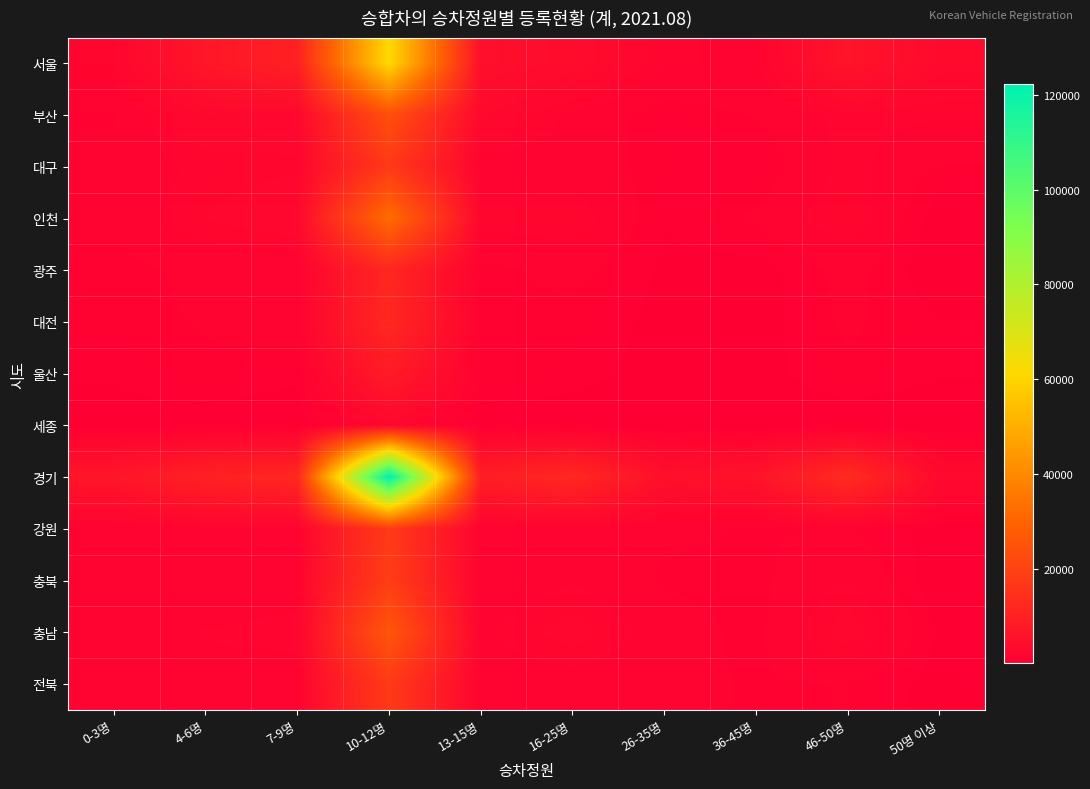

Reading left to right, list all the values displayed in this chart.

서울: 0-3명=2179	4-6명=6909	7-9명=10010	10-12명=61451	13-15명=4776	16-25명=3889	26-35명=1811	36-45명=1573	46-50명=6343	50명 이상=3231
부산: 0-3명=907	4-6명=2926	7-9명=2603	10-12명=23997	13-15명=3018	16-25명=1528	26-35명=685	36-45명=1043	46-50명=1947	50명 이상=1803
대구: 0-3명=1247	4-6명=1876	7-9명=2102	10-12명=17260	13-15명=1341	16-25명=1322	26-35명=805	36-45명=529	46-50명=1964	50명 이상=982
인천: 0-3명=1142	4-6명=2224	7-9명=2800	10-12명=32362	13-15명=2014	16-25명=2155	26-35명=545	36-45명=1123	46-50명=2252	50명 이상=185
광주: 0-3명=803	4-6명=1174	7-9명=1178	10-12명=11748	13-15명=860	16-25명=1176	26-35명=447	36-45명=250	46-50명=1279	50명 이상=100
대전: 0-3명=837	4-6명=1040	7-9명=1416	10-12명=12029	13-15명=939	16-25명=840	26-35명=383	36-45명=261	46-50명=1126	50명 이상=556
울산: 0-3명=572	4-6명=917	7-9명=631	10-12명=8171	13-15명=949	16-25명=706	26-35명=337	36-45명=341	46-50명=895	50명 이상=593
세종: 0-3명=373	4-6명=216	7-9명=180	10-12명=2642	13-15명=204	16-25명=257	26-35명=101	36-45명=69	46-50명=202	50명 이상=50
경기: 0-3명=6676	4-6명=10002	7-9명=11889	10-12명=122292	13-15명=8918	16-25명=12164	26-35명=4884	36-45명=5957	46-50명=13254	50명 이상=3165
강원: 0-3명=1048	4-6명=1563	7-9명=1510	10-12명=17611	13-15명=1334	16-25명=1348	26-35명=1148	36-45명=958	46-50명=1016	50명 이상=290
충북: 0-3명=1110	4-6명=1329	7-9명=1494	10-12명=18484	13-15명=1095	16-25명=1670	26-35명=912	36-45명=829	46-50명=1731	50명 이상=144
충남: 0-3명=1564	4-6명=1748	7-9명=1861	10-12명=25819	13-15명=1610	16-25명=2520	26-35명=1348	36-45명=820	46-50명=2609	50명 이상=421
전북: 0-3명=1048	4-6명=1563	7-9명=1510	10-12명=17611	13-15명=1334	16-25명=1348	26-35명=1148	36-45명=958	46-50명=1016	50명 이상=290